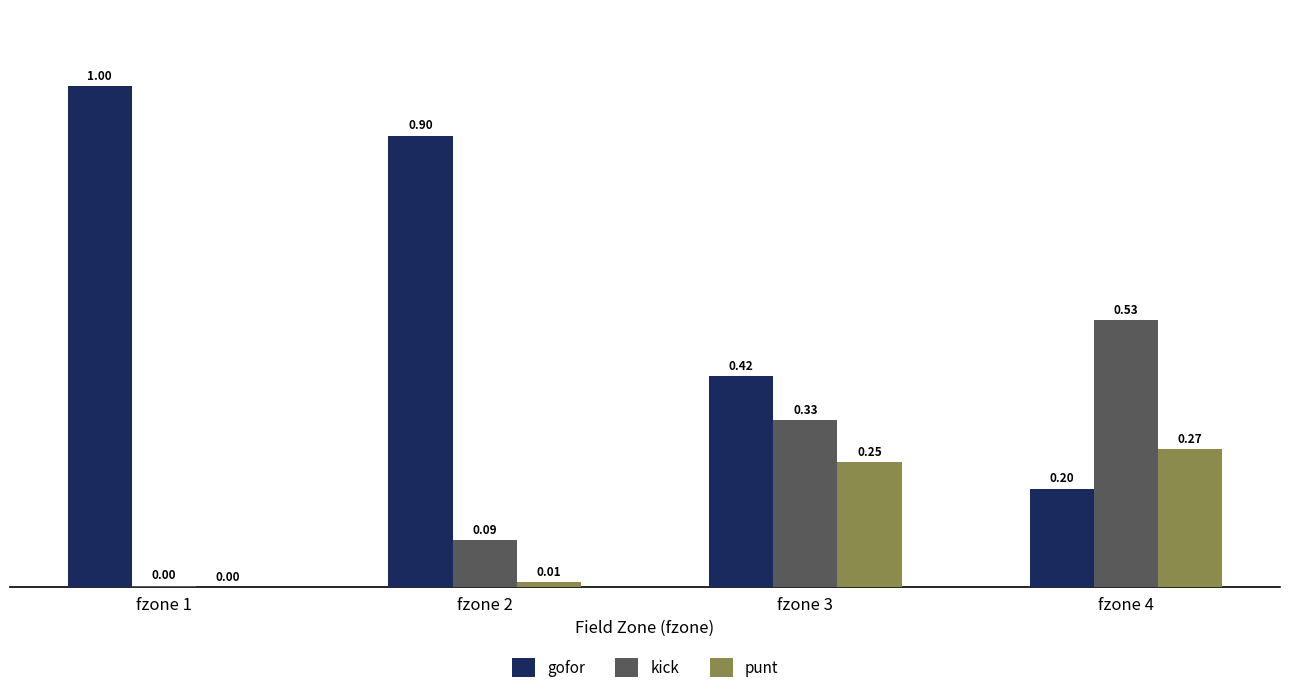

Is the value of punt at fzone 1 greater than the value of kick at fzone 3?

No